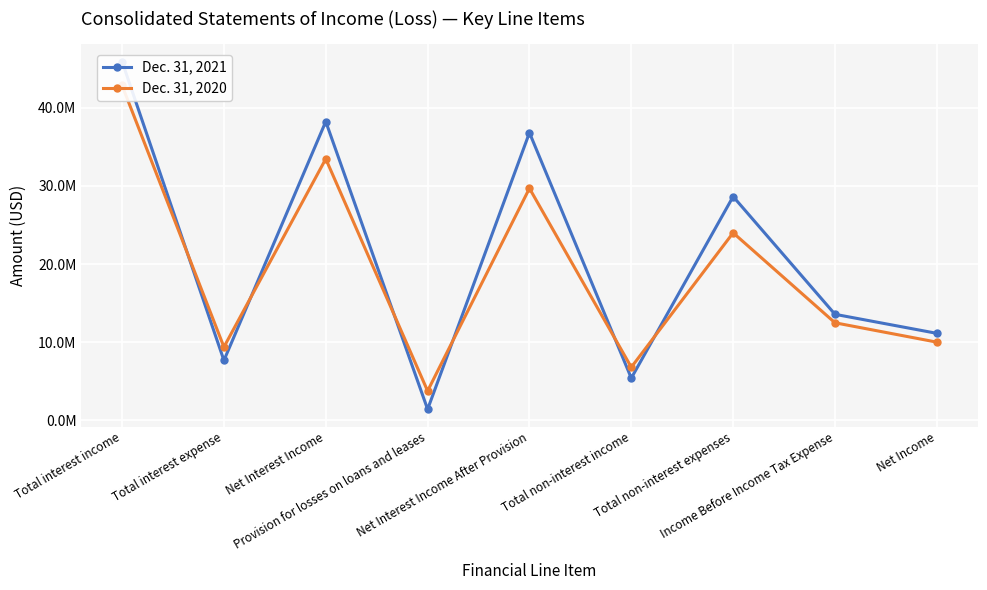

What is the average value of the Dec. 31, 2021 series?

20987391